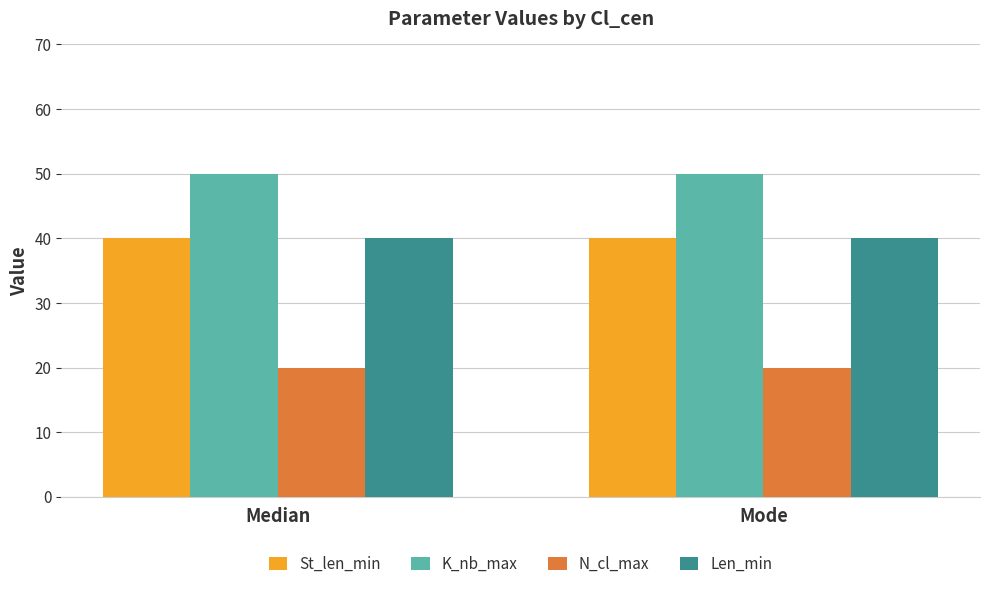

What is the sum of the Len_min values at Mode and Median?

80